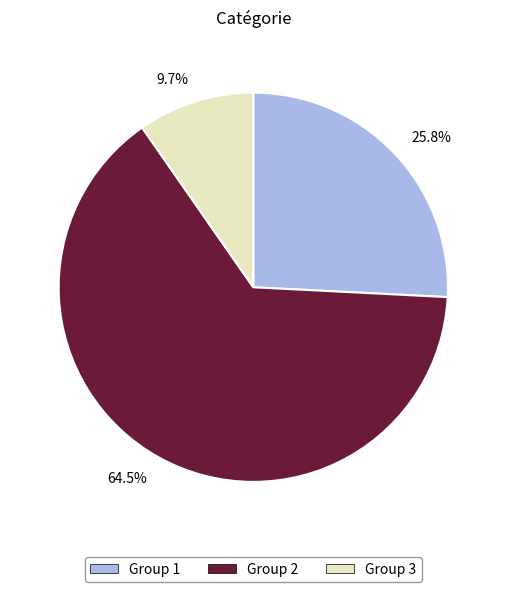

How many segments does this pie chart have?

3